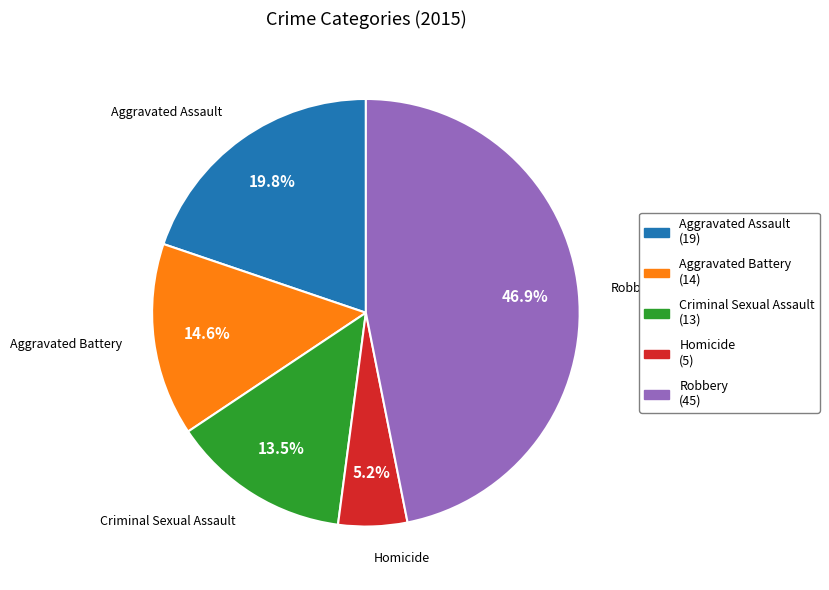

Which has a higher value, Homicide or Aggravated Battery?

Aggravated Battery